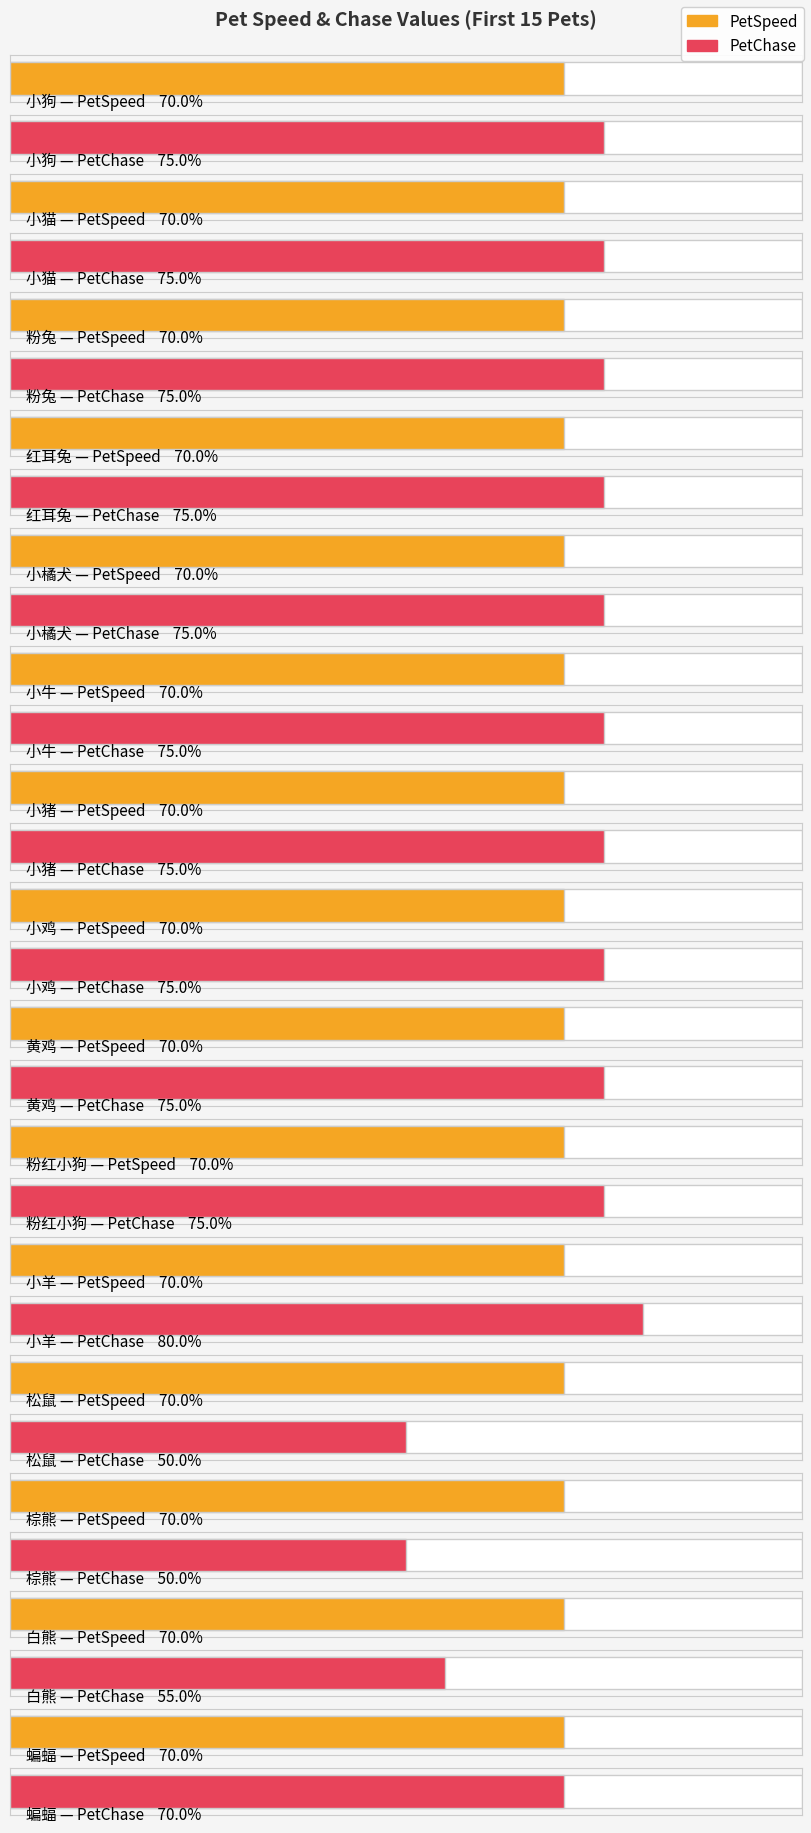

List the series in order of their peak value, highest first.

PetChase, PetSpeed